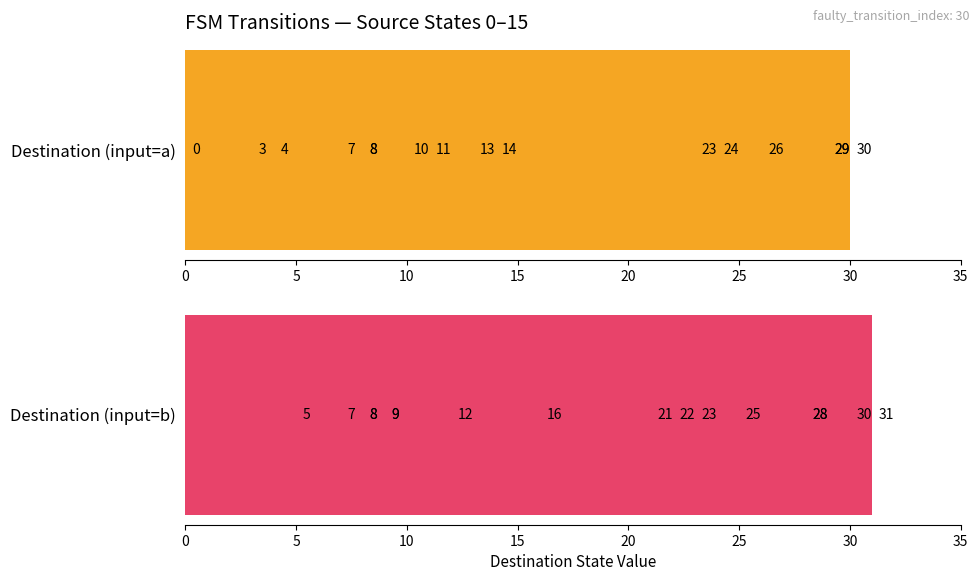

What is the difference between the second highest and minimum values in the Destination (input=a) series?

29